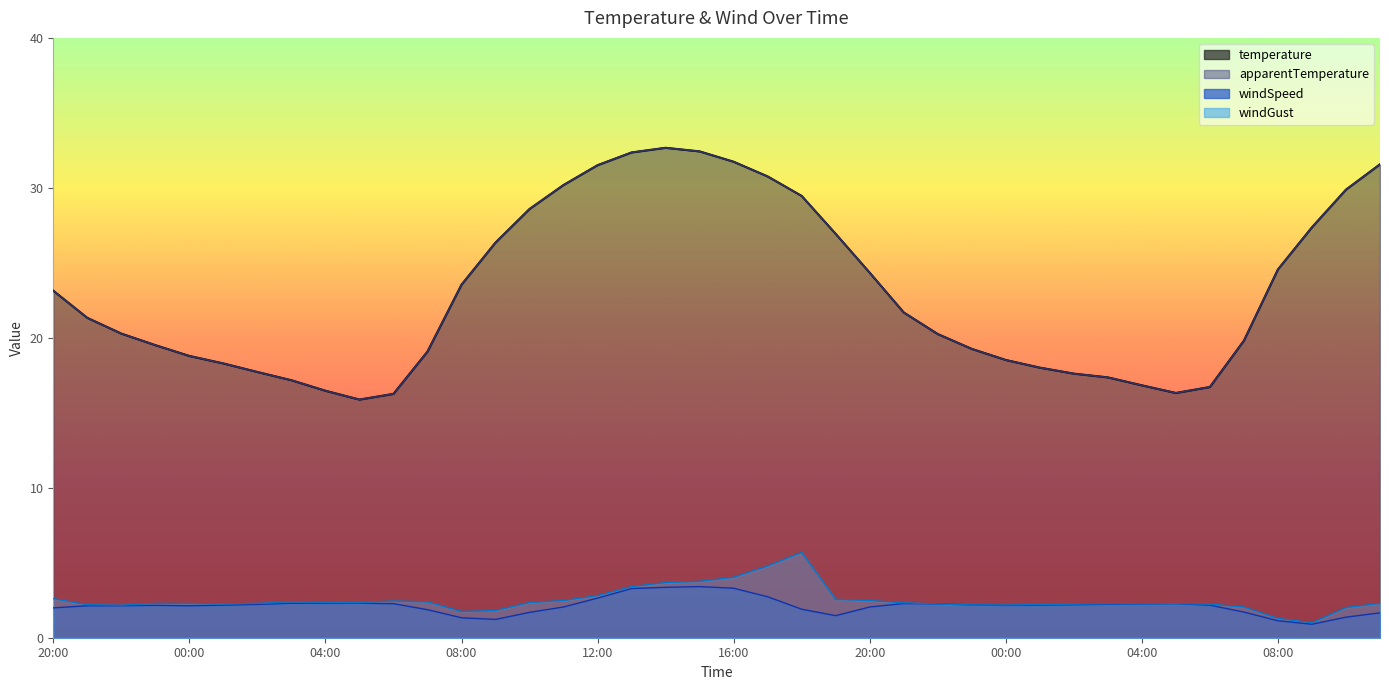

At how many categories does at least one series exceed 24?

16